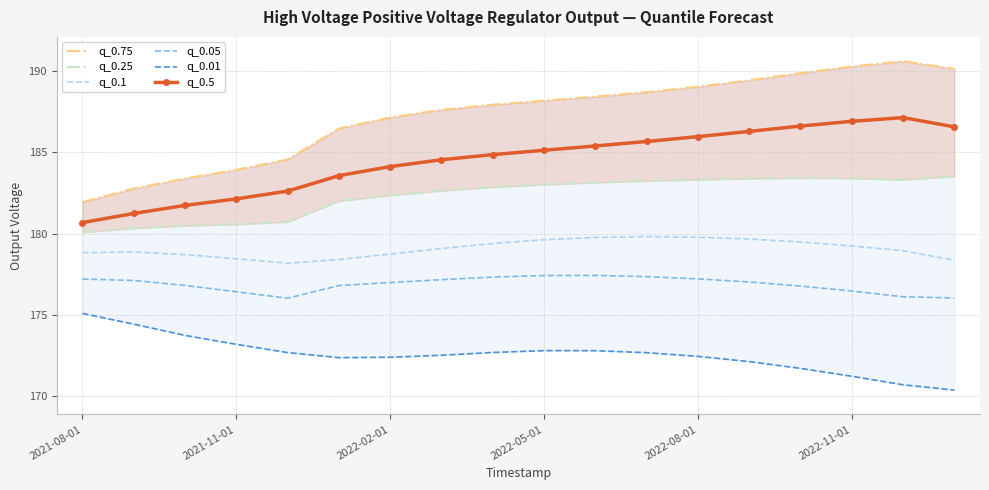

What is the sum of all q_0.1 values?

3223.2